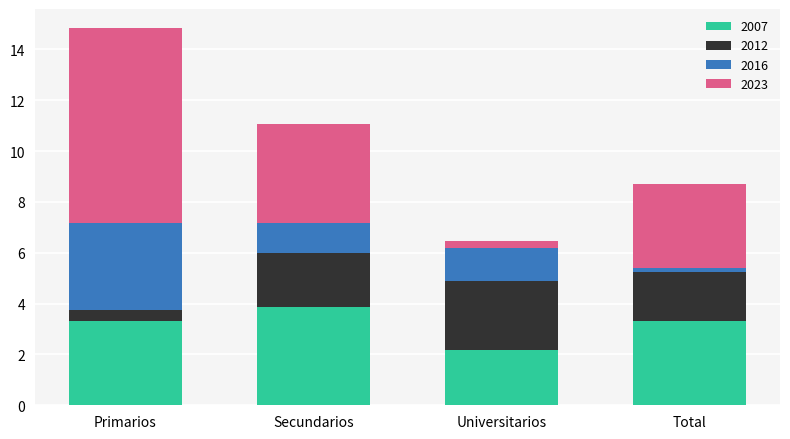

What is the minimum value for 2007?

2.2